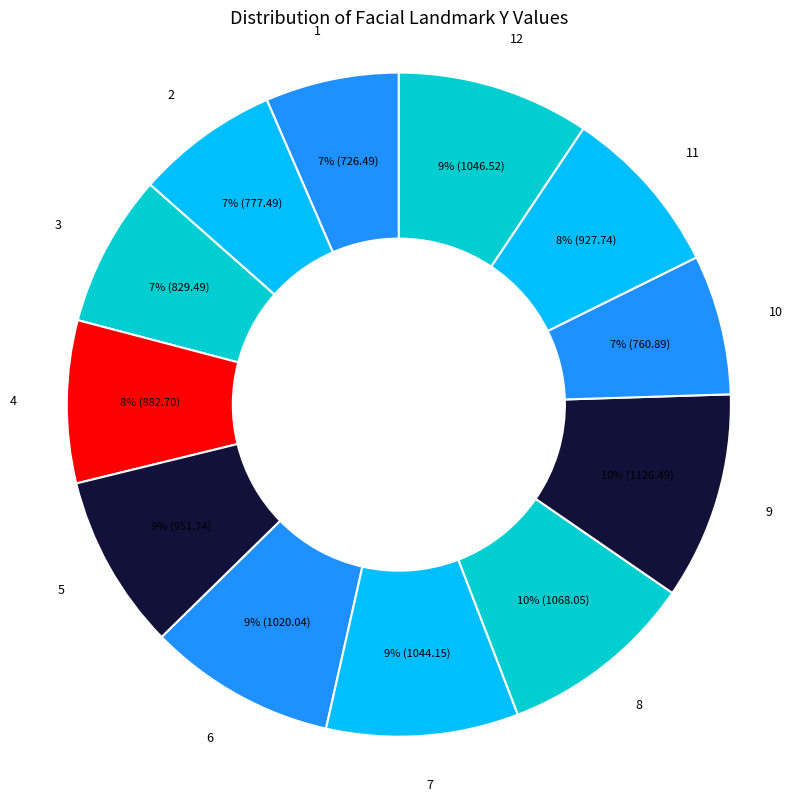

True or false: 7 accounts for 21% of the total.

False